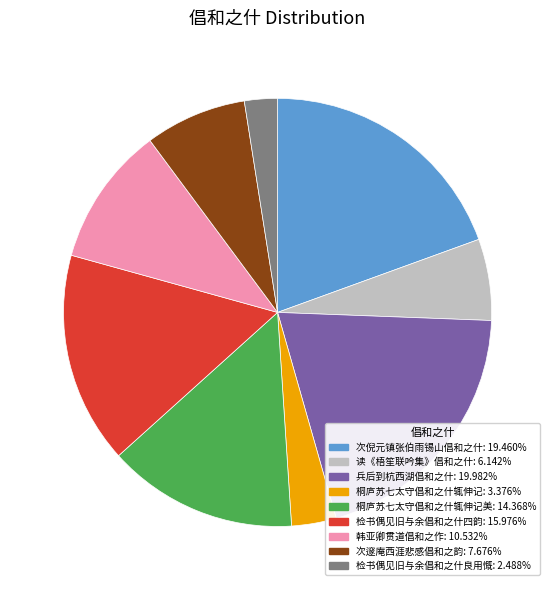

Is there a majority slice in this chart?

No